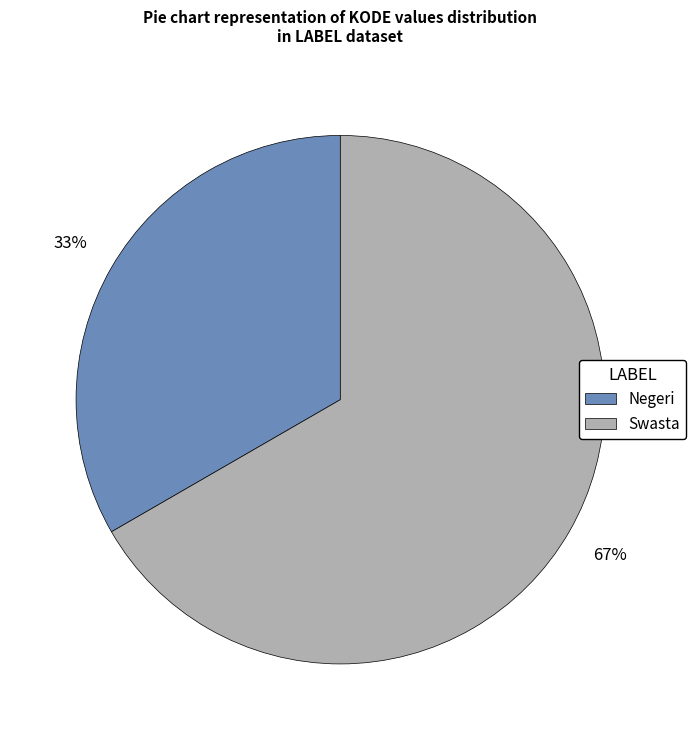

To the nearest percent, what is the combined percentage of Negeri and Swasta?

100%